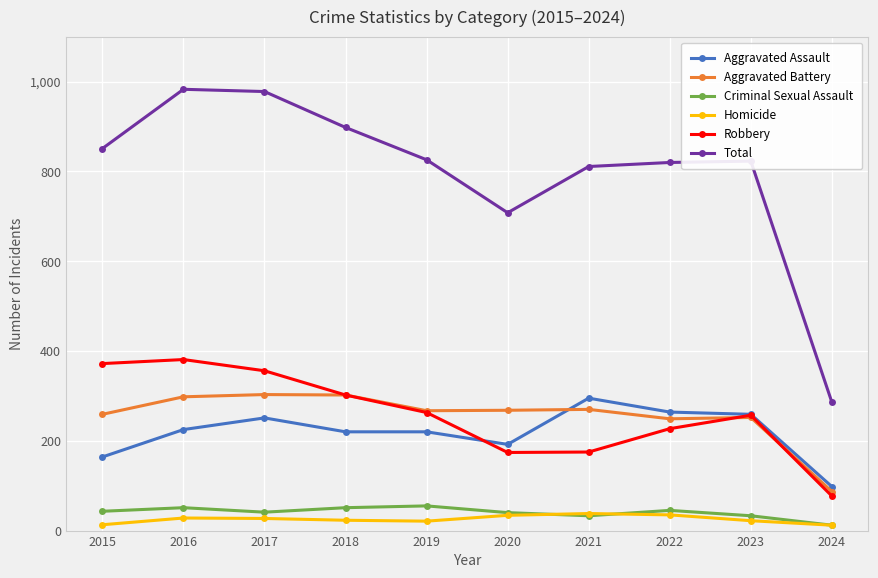

True or false: Aggravated Assault has more than 0 points higher than both neighbors.

True